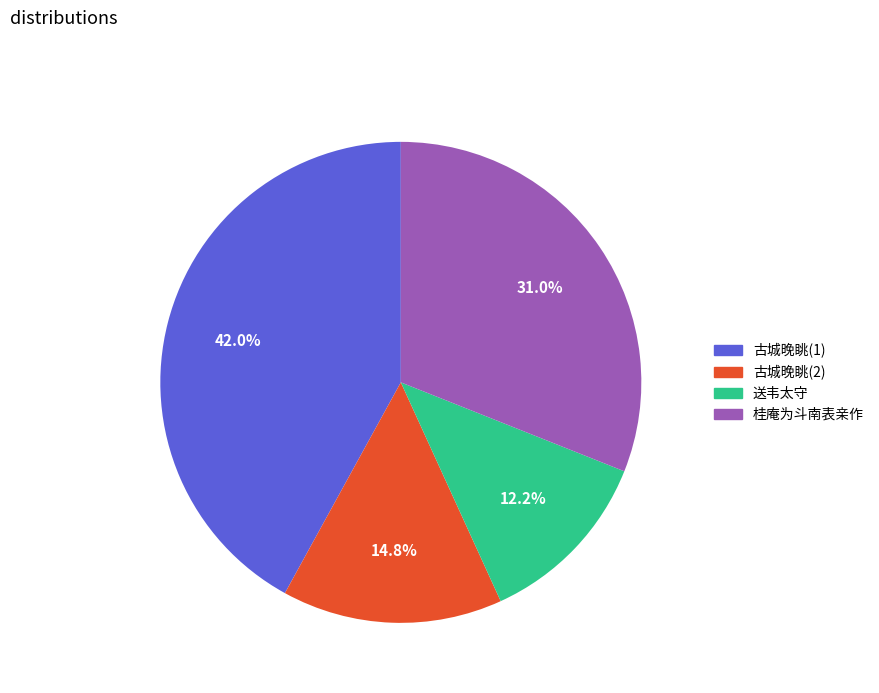

What percentage is the 桂庵为斗南表亲作 slice, to the nearest percent?

31%